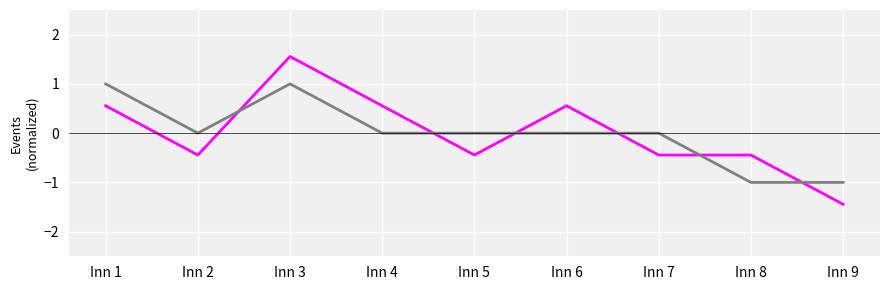

What is the spread (max minus min) of values at Inn 3?

0.6